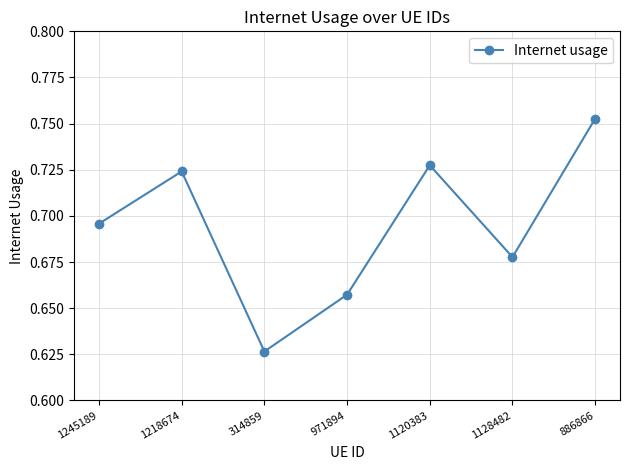

Which label corresponds to the smallest value in the chart?

314859